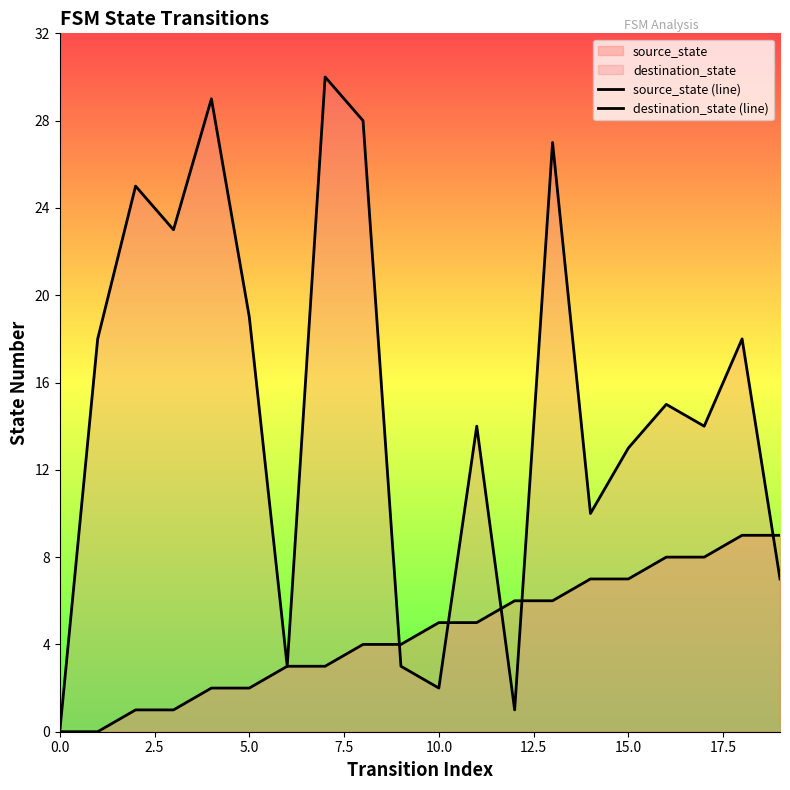

At 2.5, list the series in order from smallest to largest.

source_state (line), destination_state (line)